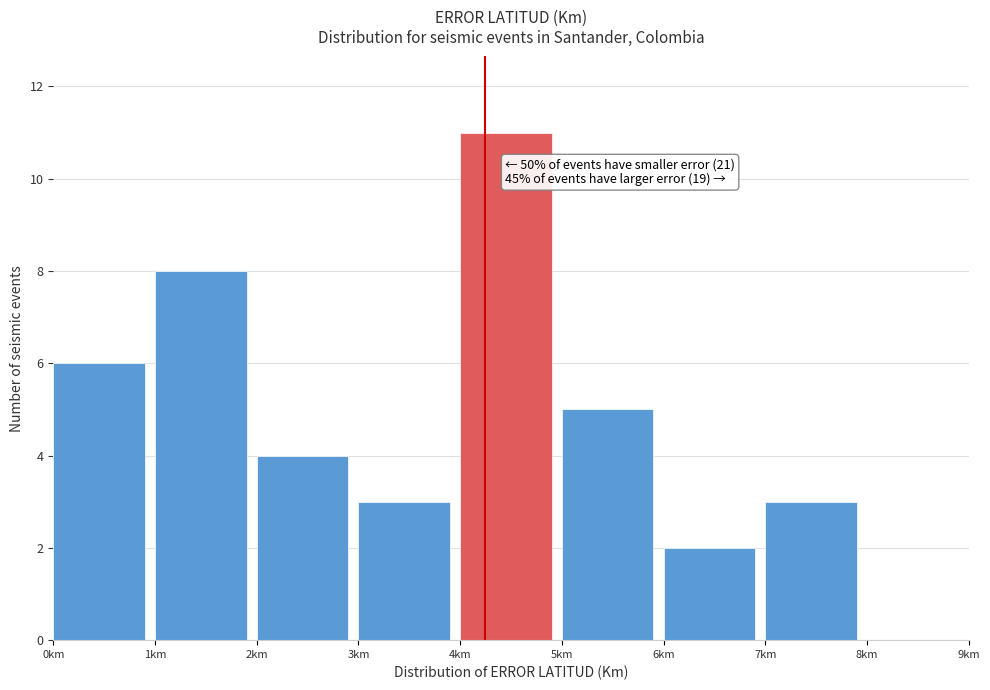

Which range on the x-axis has the tallest bar?

4 to 5